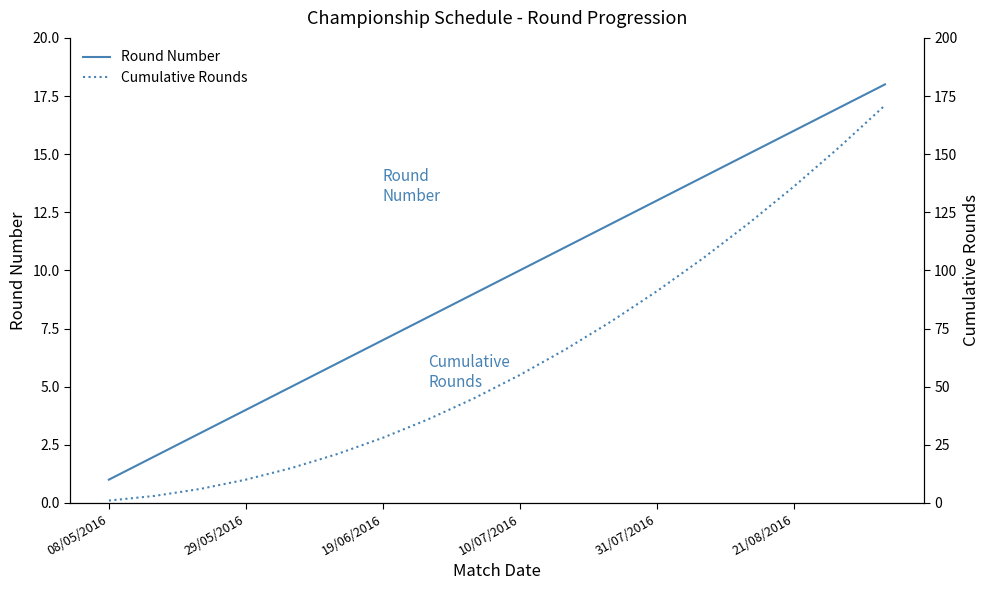

Which series has the widest spread of values?

Cumulative Rounds